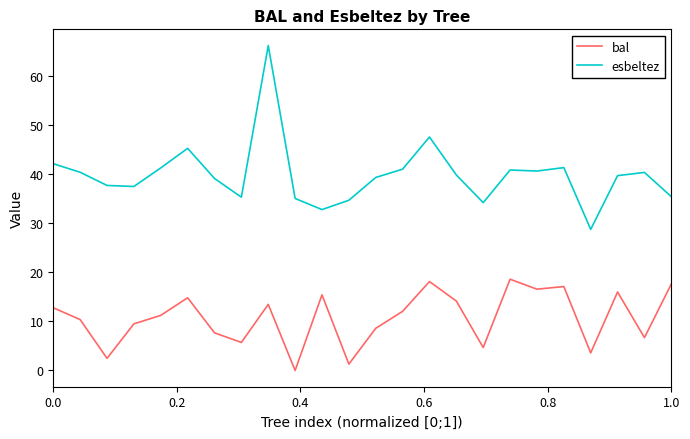

What is the sum of all bal values?

258.7